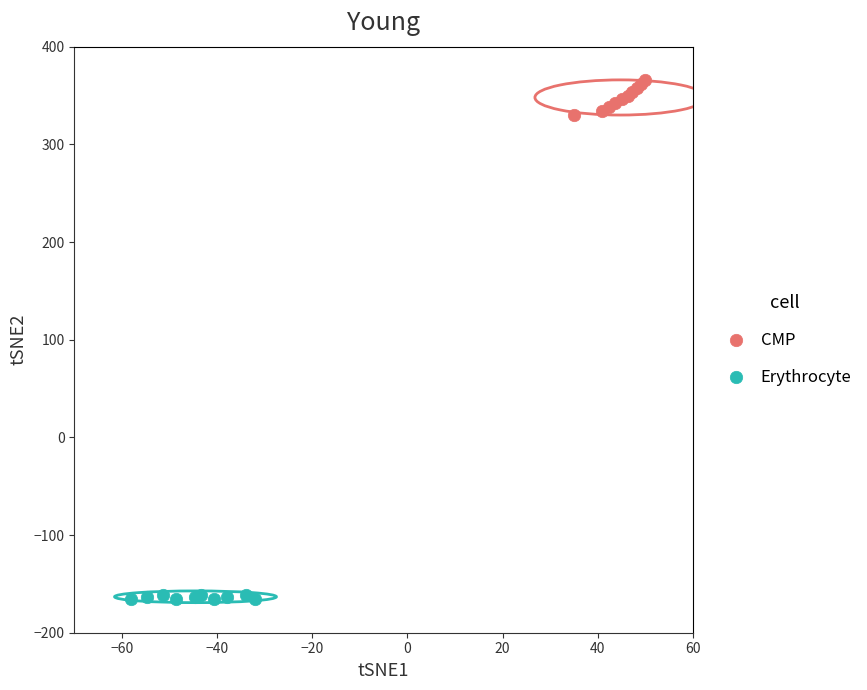

Which series has the widest spread of Y values?

CMP